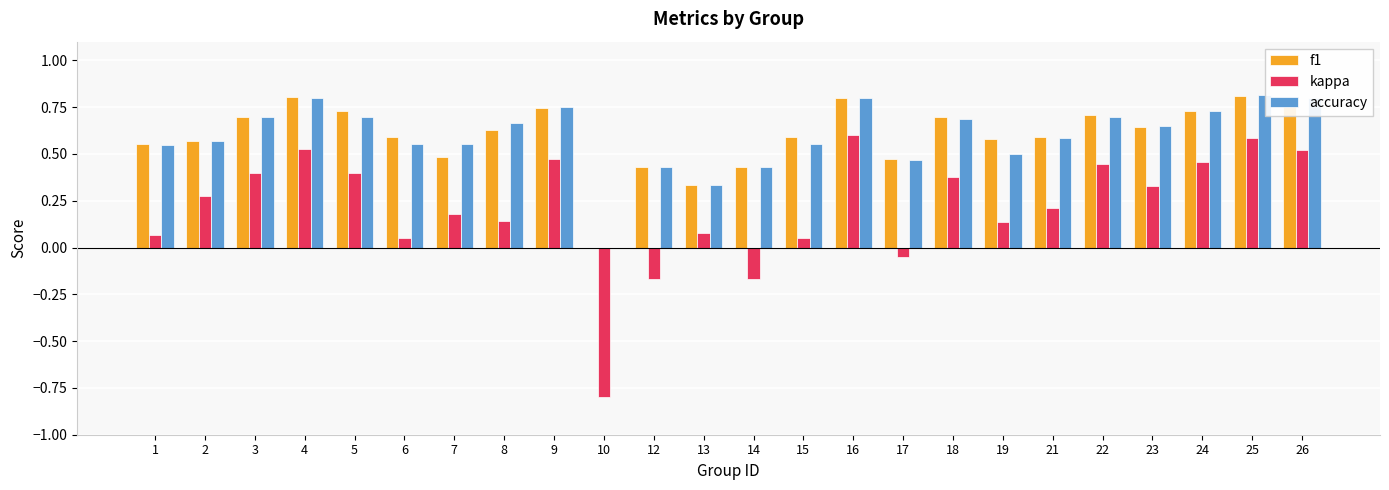

What are all the series names shown in the legend?

f1, kappa, accuracy